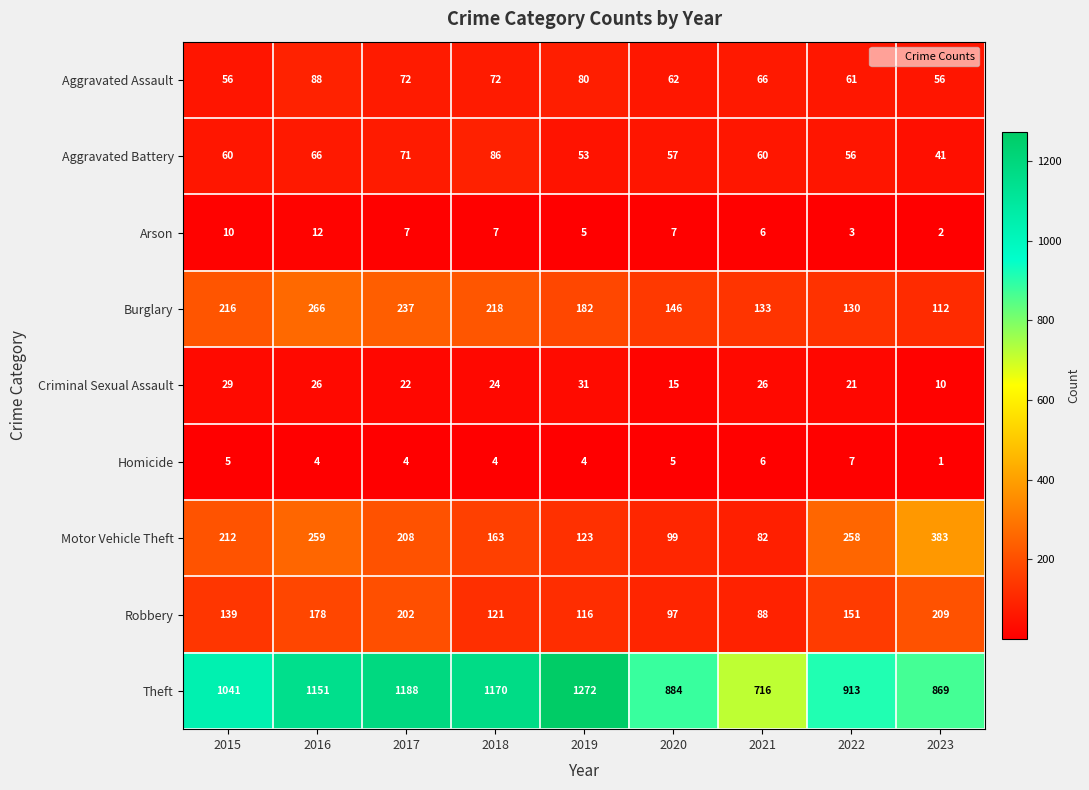

At which category does the chart reach its peak across all series?

2019